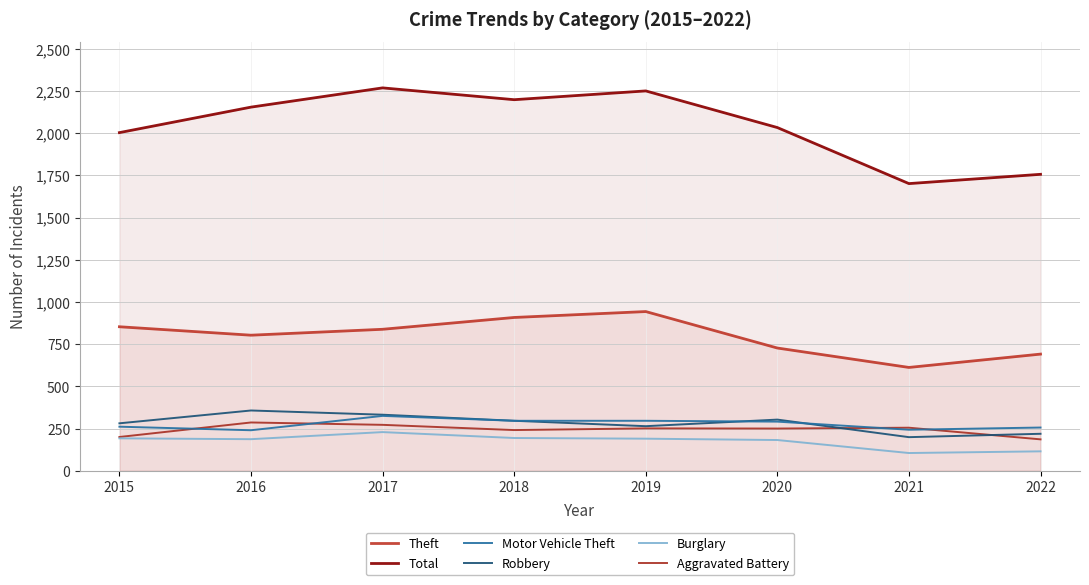

What is the greatest value displayed?

2268